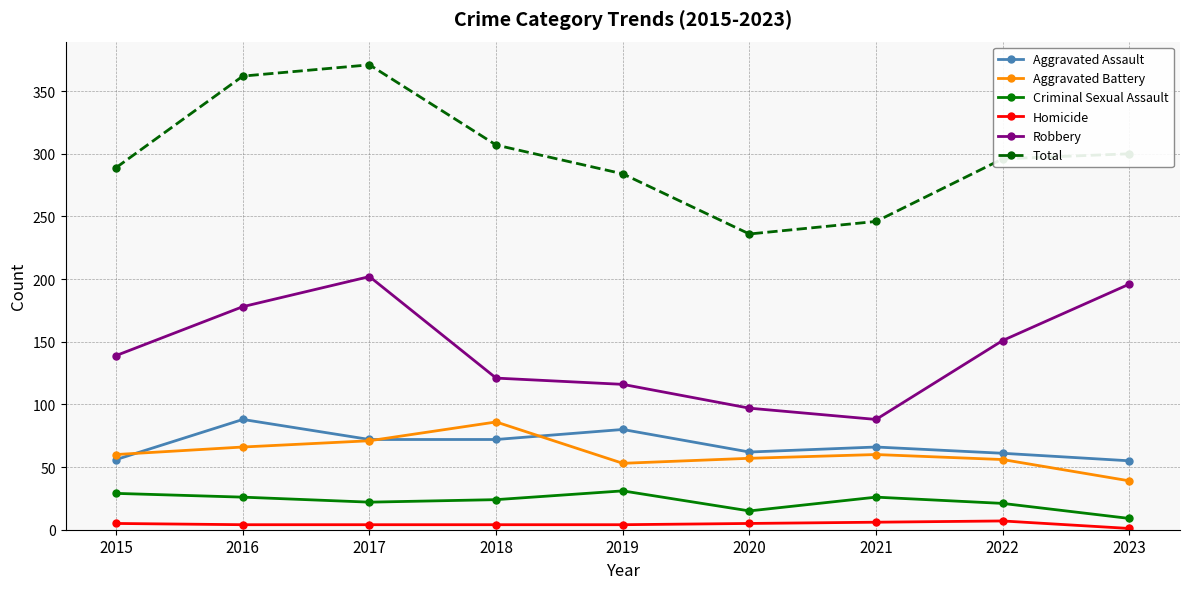

In Aggravated Assault, how many points are higher than both neighbors (excluding endpoints)?

3